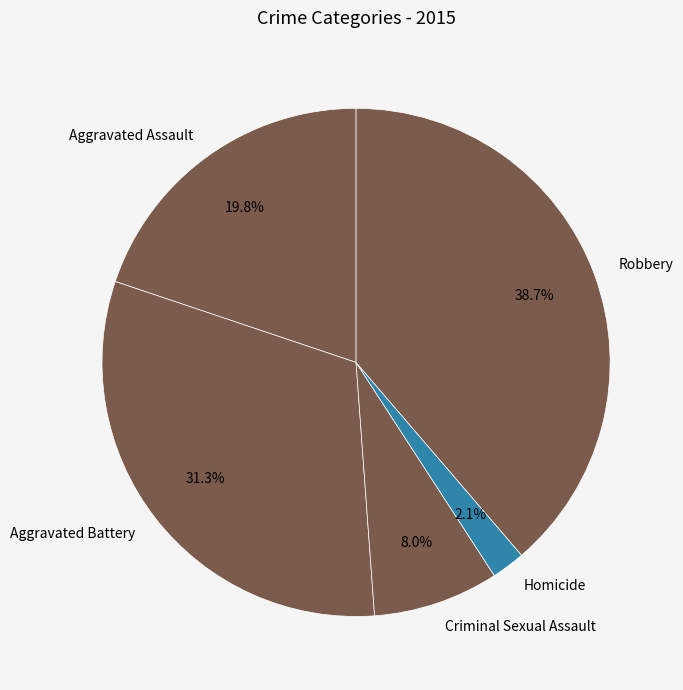

Does Robbery account for over 50% of the chart?

No